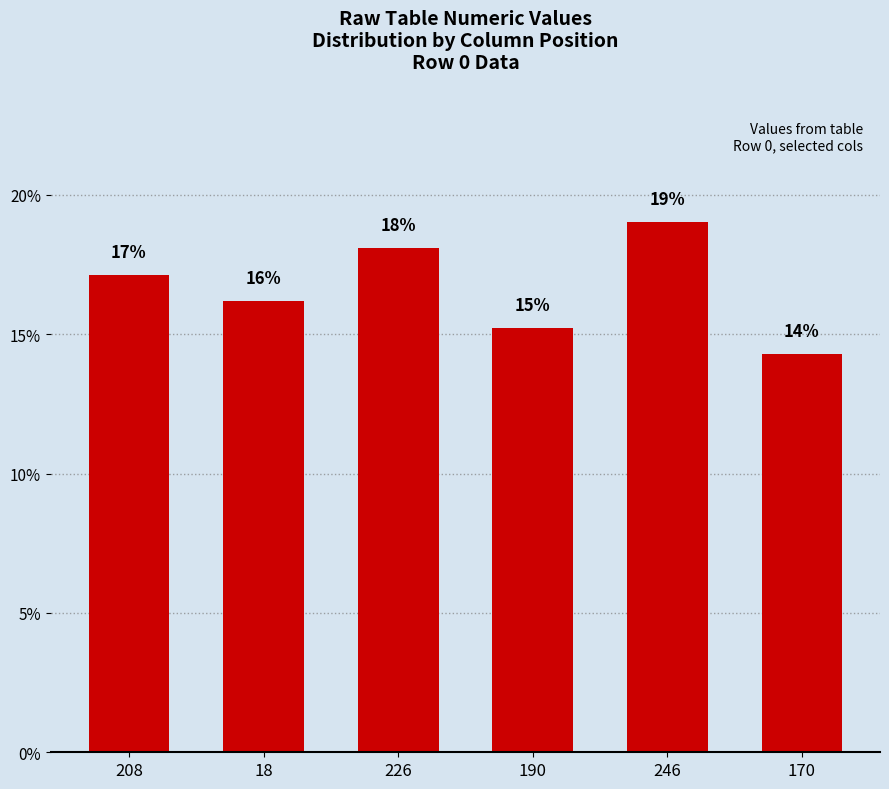

What is the value of the 6th bar from the left?

14.3